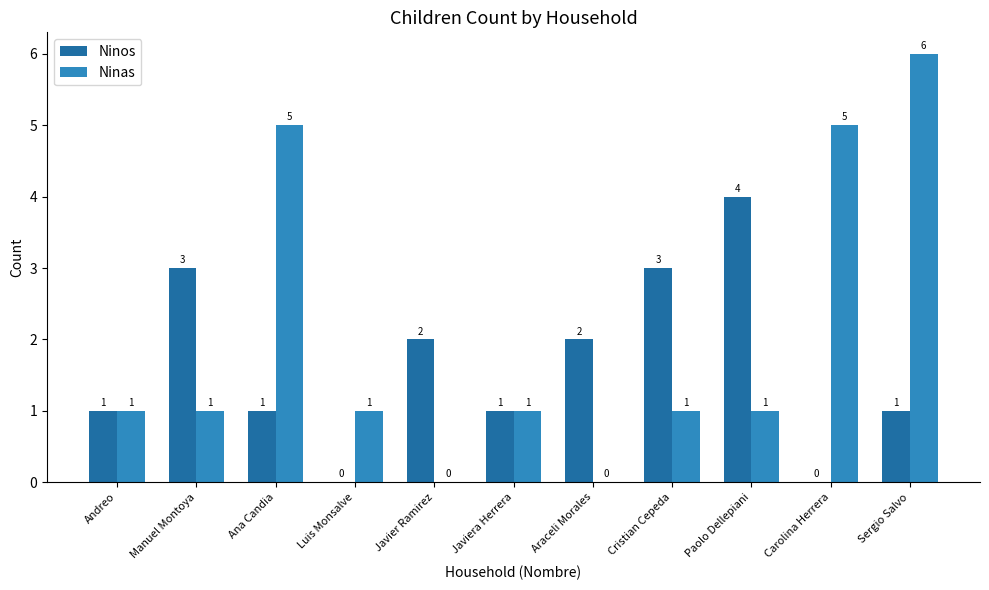

How many positive values does the Ninos series have?

9